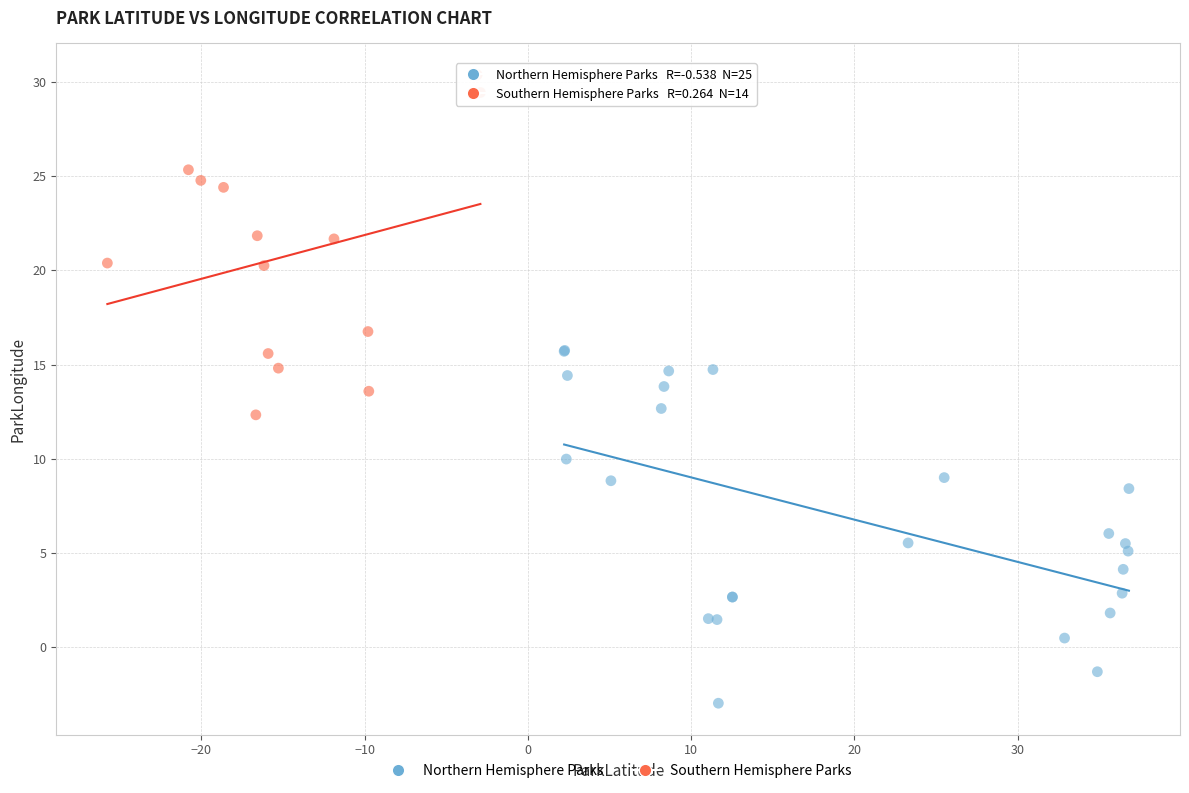

What are all the series names shown in the legend?

Northern Hemisphere Parks, Southern Hemisphere Parks